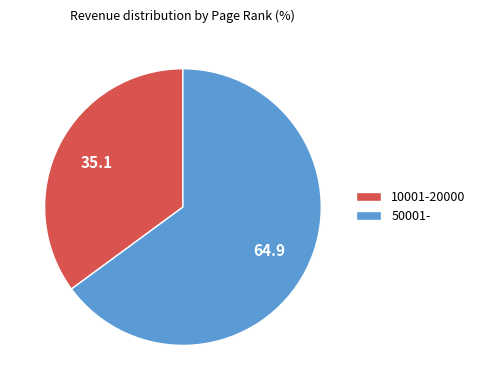

The 10001-20000 slice represents 35% of the pie. True or false?

True